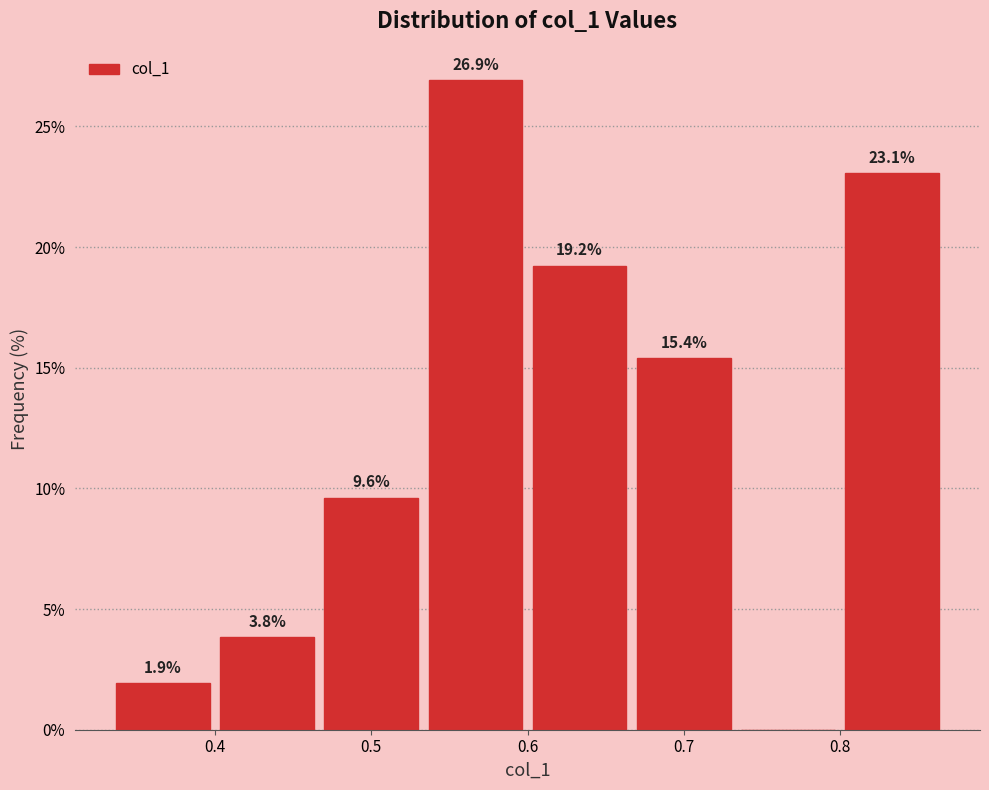

Over which range of the x-axis is the bar tallest?

0.53 to 0.60